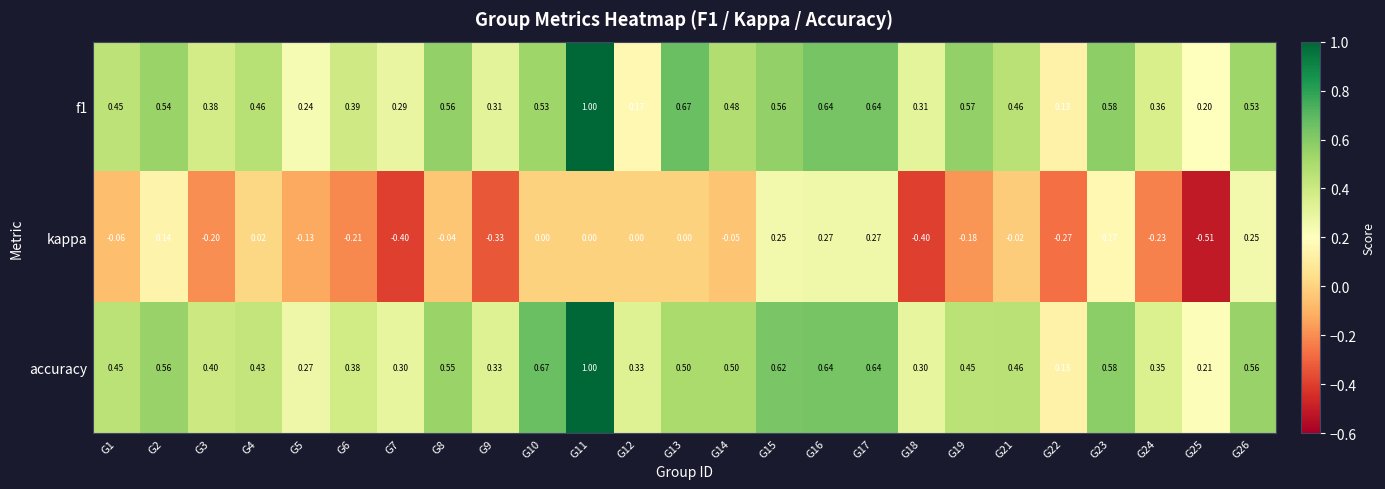

Between G4 and G5, which series saw the biggest shift?

f1